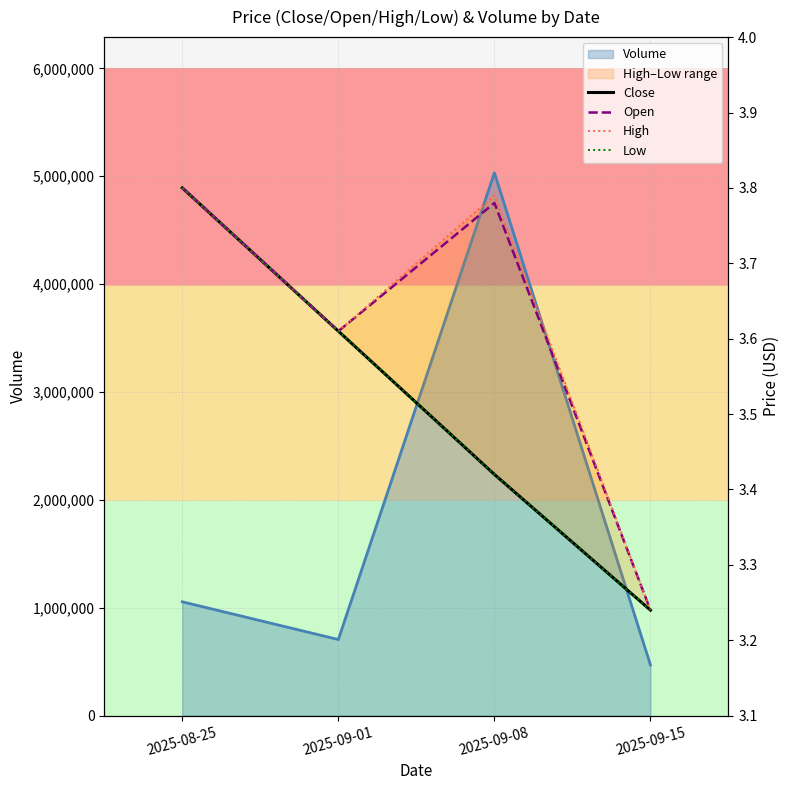

Is the value of Low at 2025-08-25 greater than the value of Close at 2025-08-25?

No